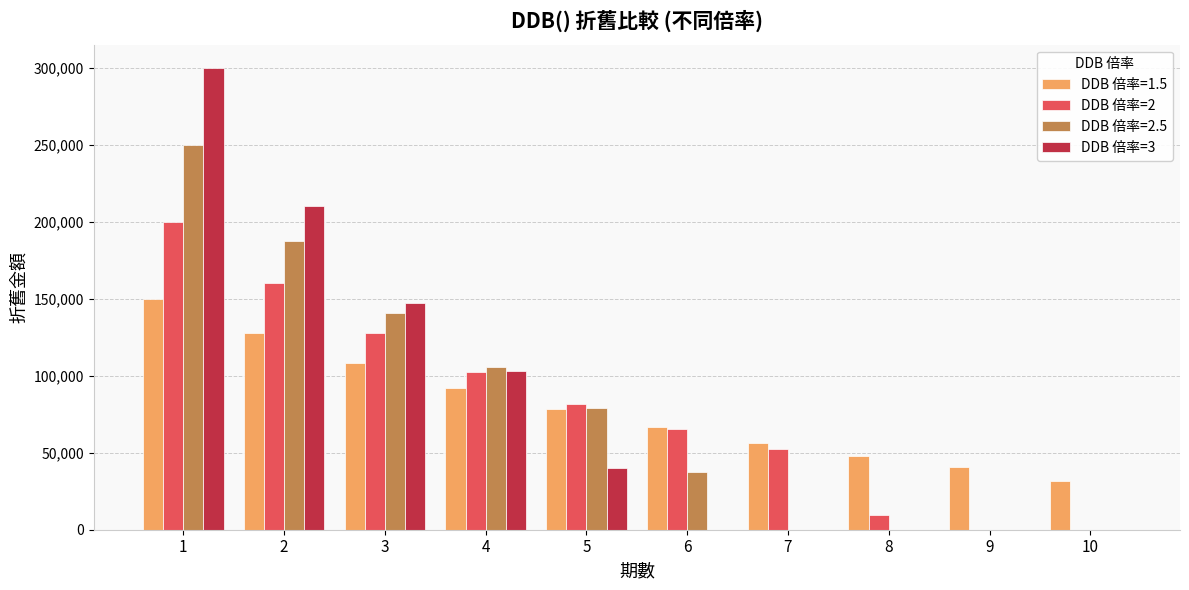

The DDB 倍率=3 series shows 183224.3 at 10. True or false?

False